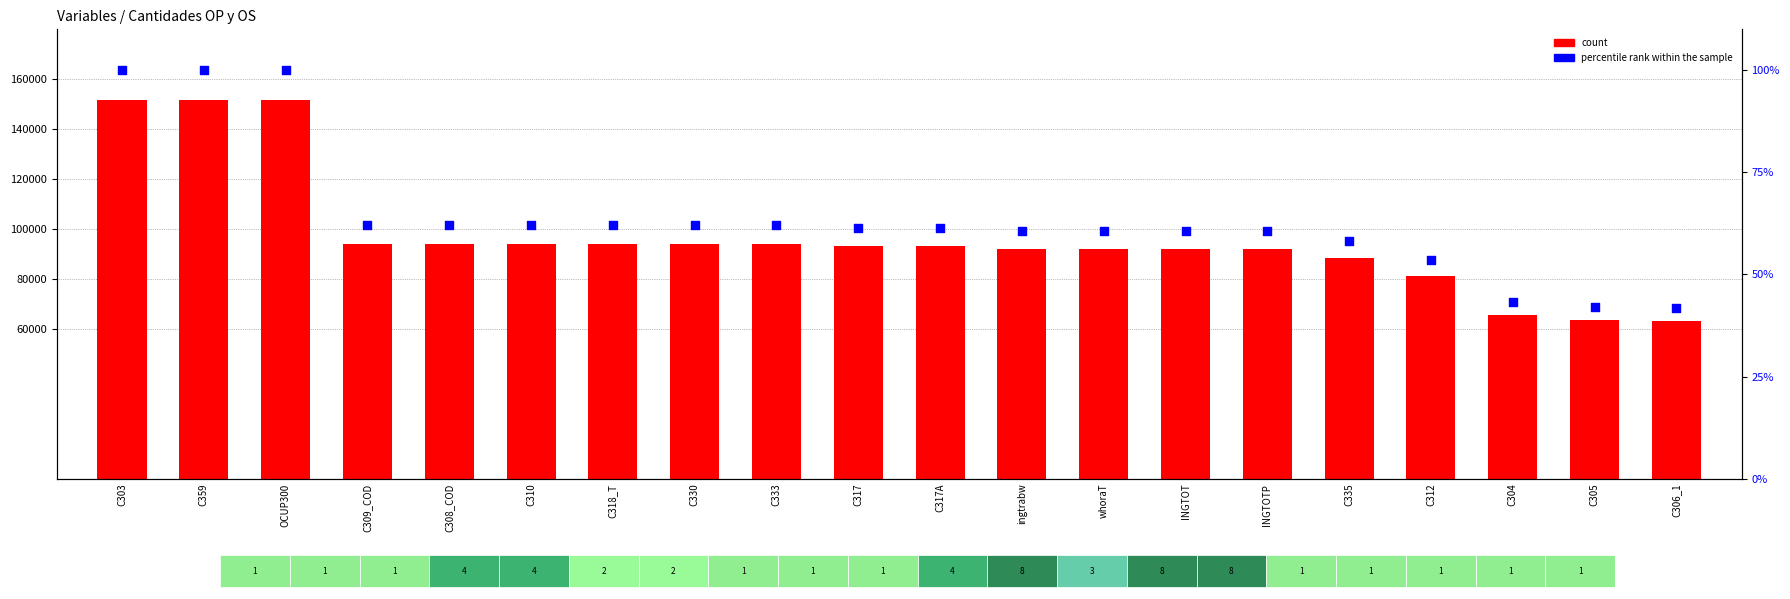

What is the total value across all series at ingtrabw?

92122.7